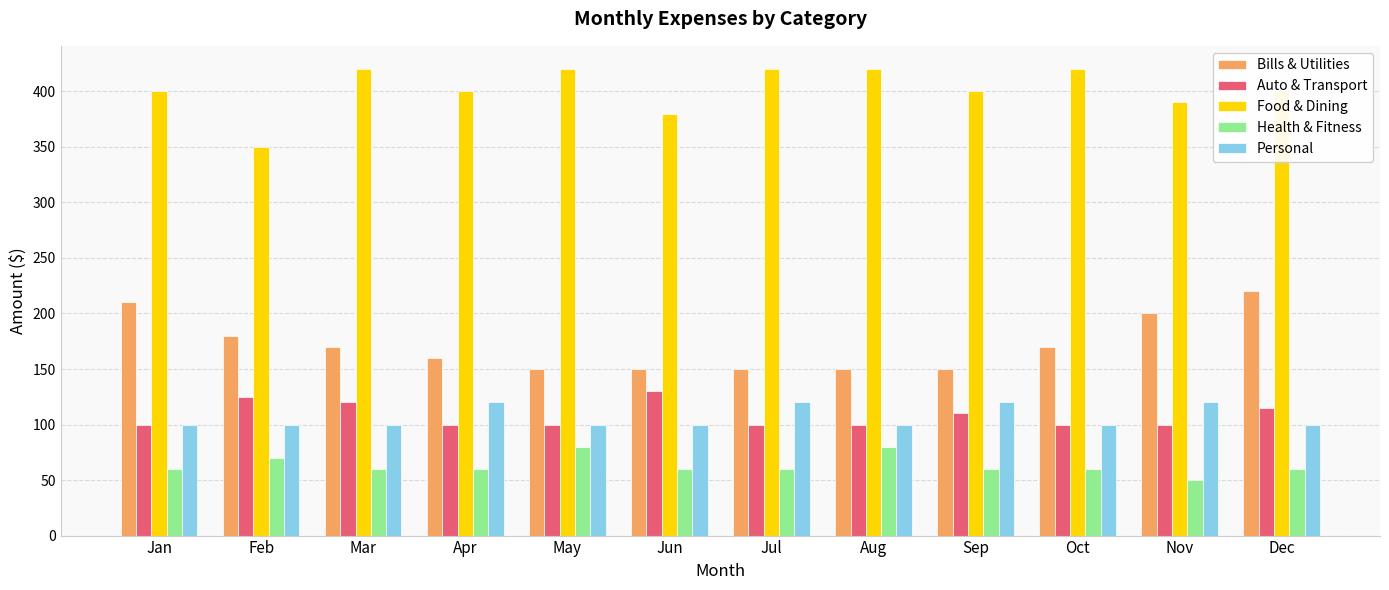

At how many categories does at least one series exceed 208?

12